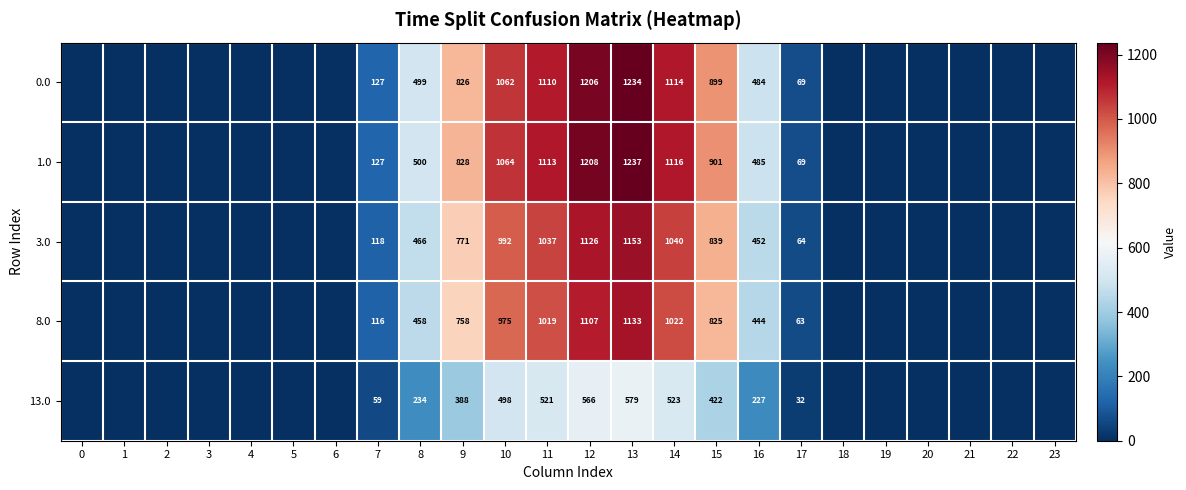

What is the sum of the 0.0 values at 16 and 8?

983